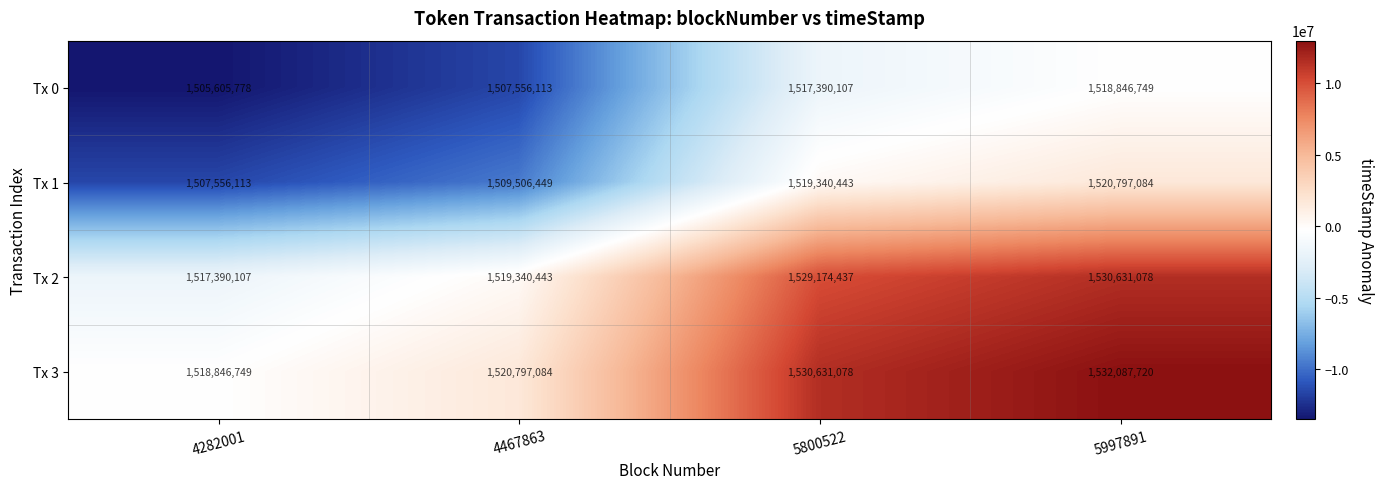

True or false: Tx 0 has a value of 1505605778 at 4282001.

True